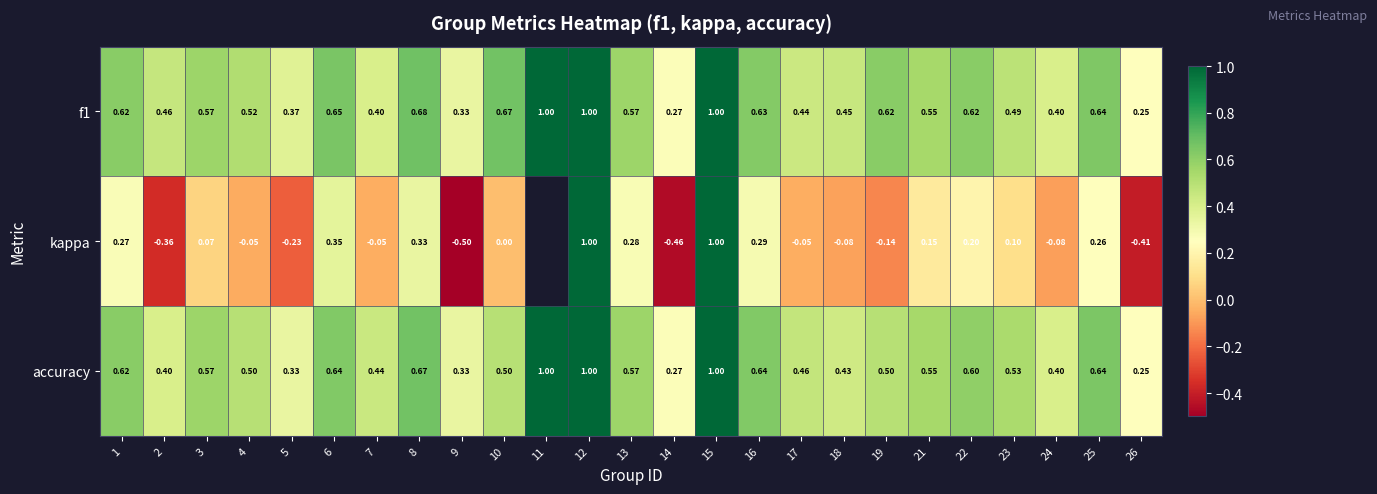

Between 10 and 13, which series saw the biggest shift?

kappa